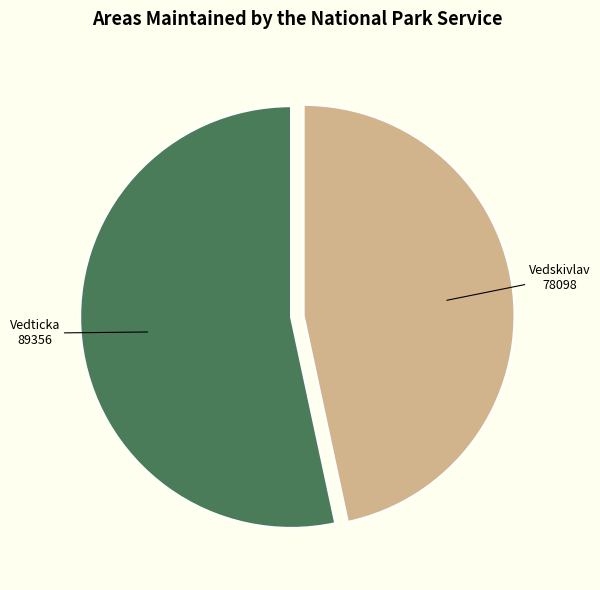

Is there a majority slice in this chart?

Yes